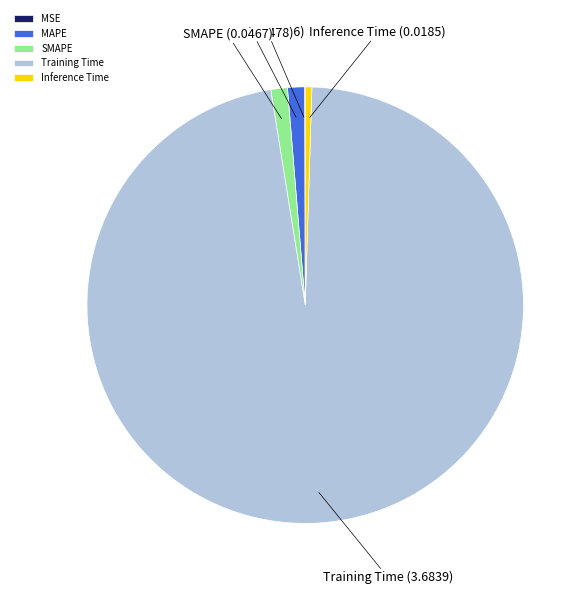

The MAPE slice represents 1% of the pie. True or false?

True